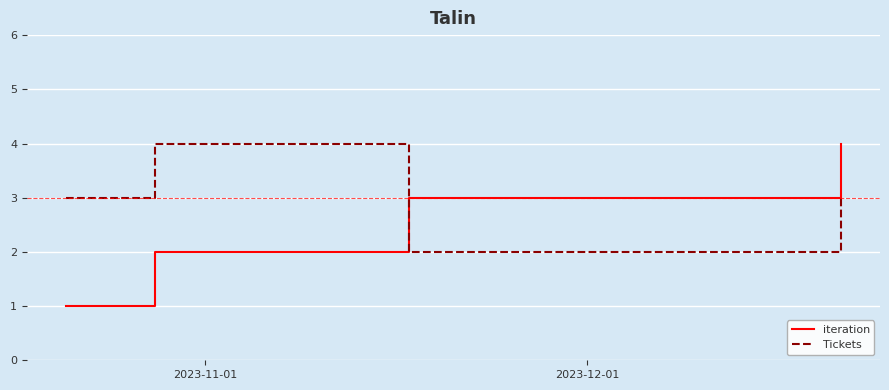

How many categories are shown in the chart?

4